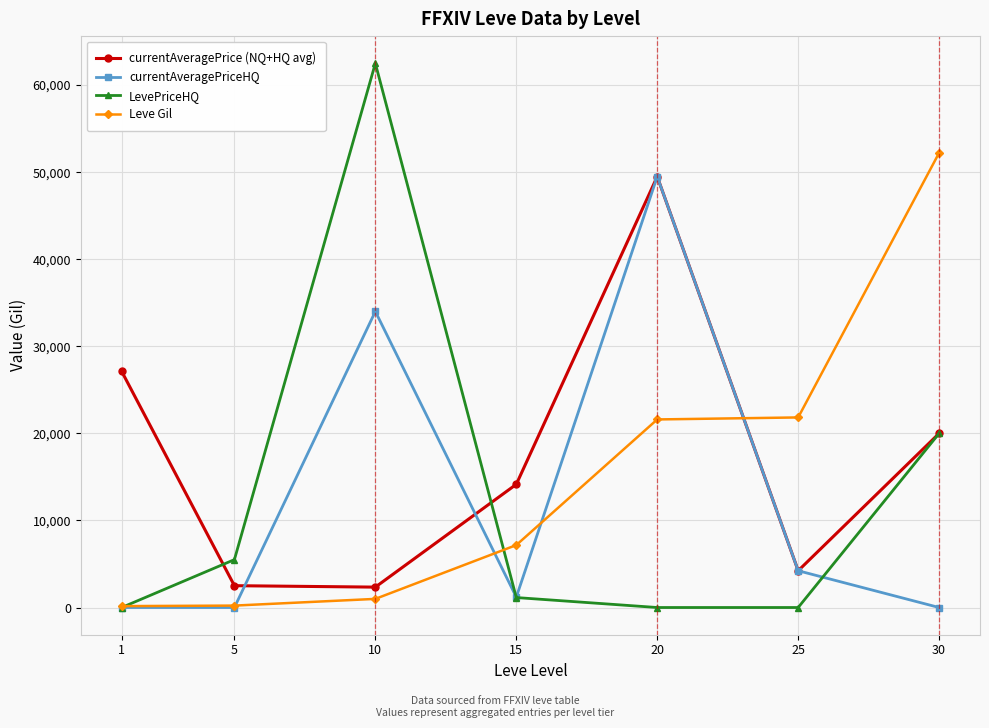

Does the chart display data point markers on the line(s)?

Yes